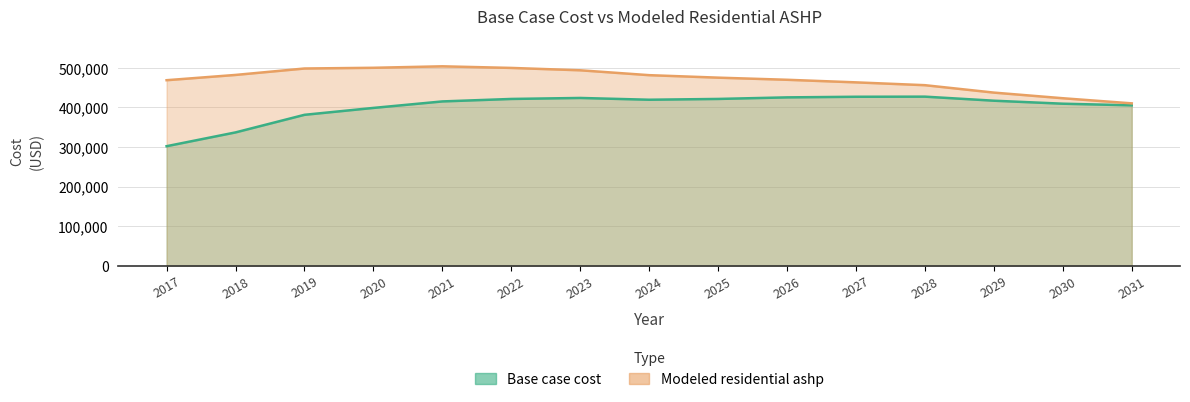

Between 2024 and 2025, which series saw the biggest shift?

Modeled residential ashp